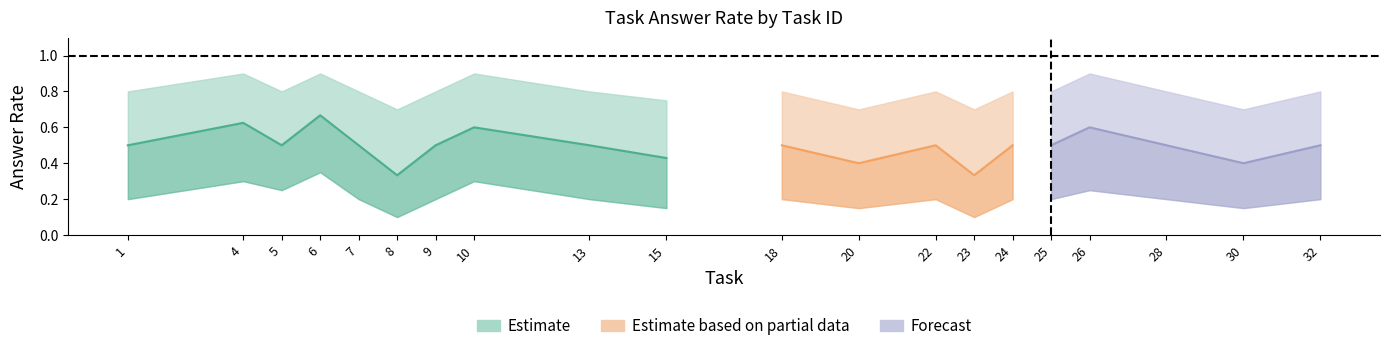

In upper, how many points are higher than both neighbors (excluding endpoints)?

6